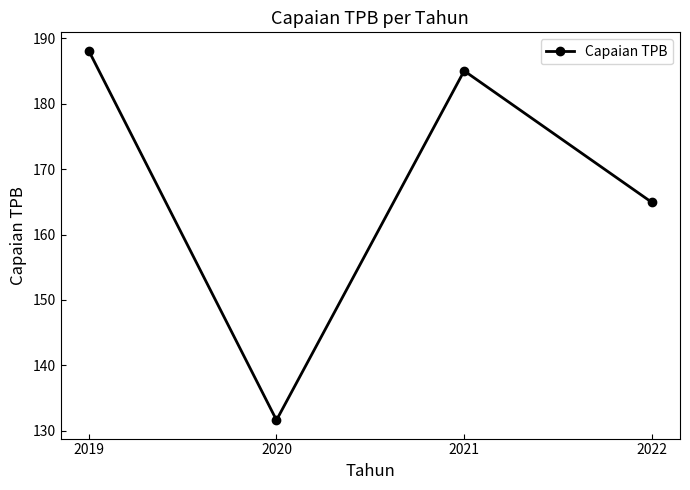

How many lines are shown in the chart?

1